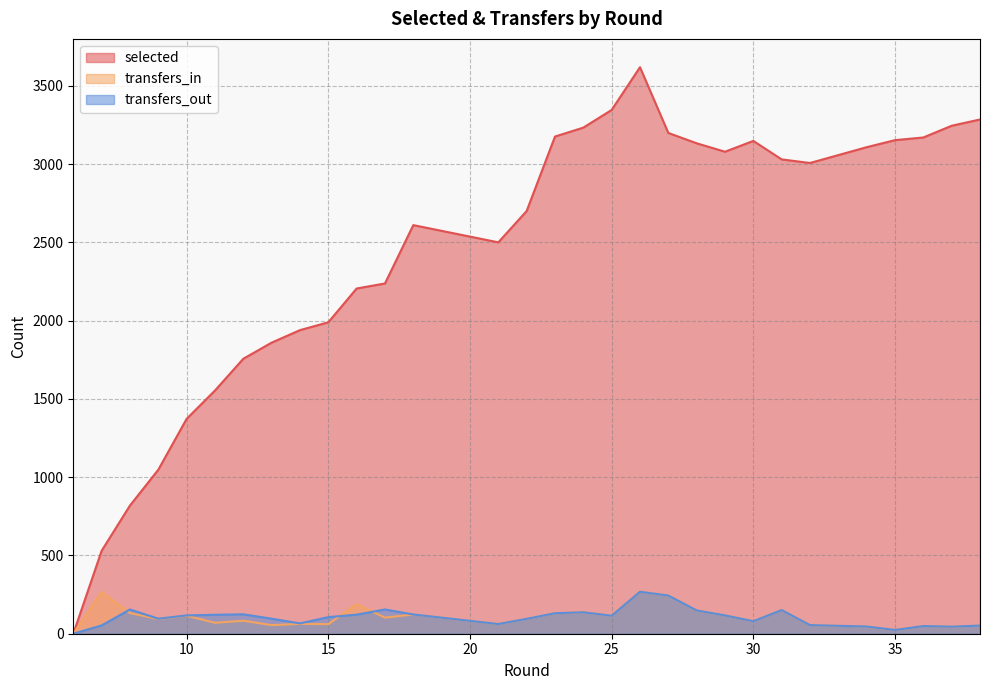

Where is transfers_in nearest to the value 134?

8